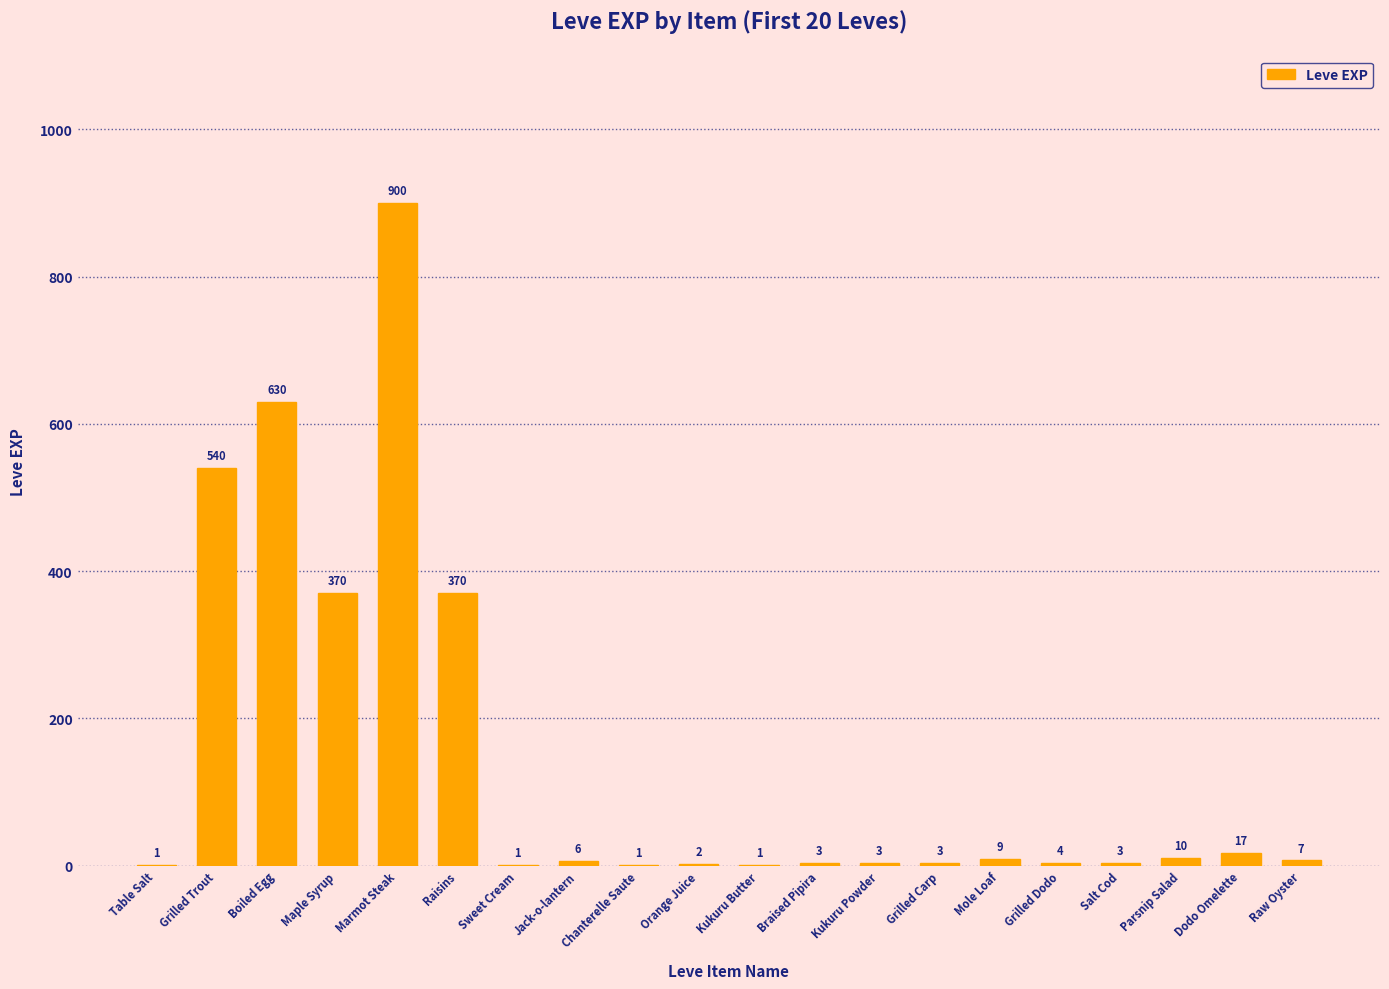

What is the change in value from Orange Juice to Parsnip Salad?

+8